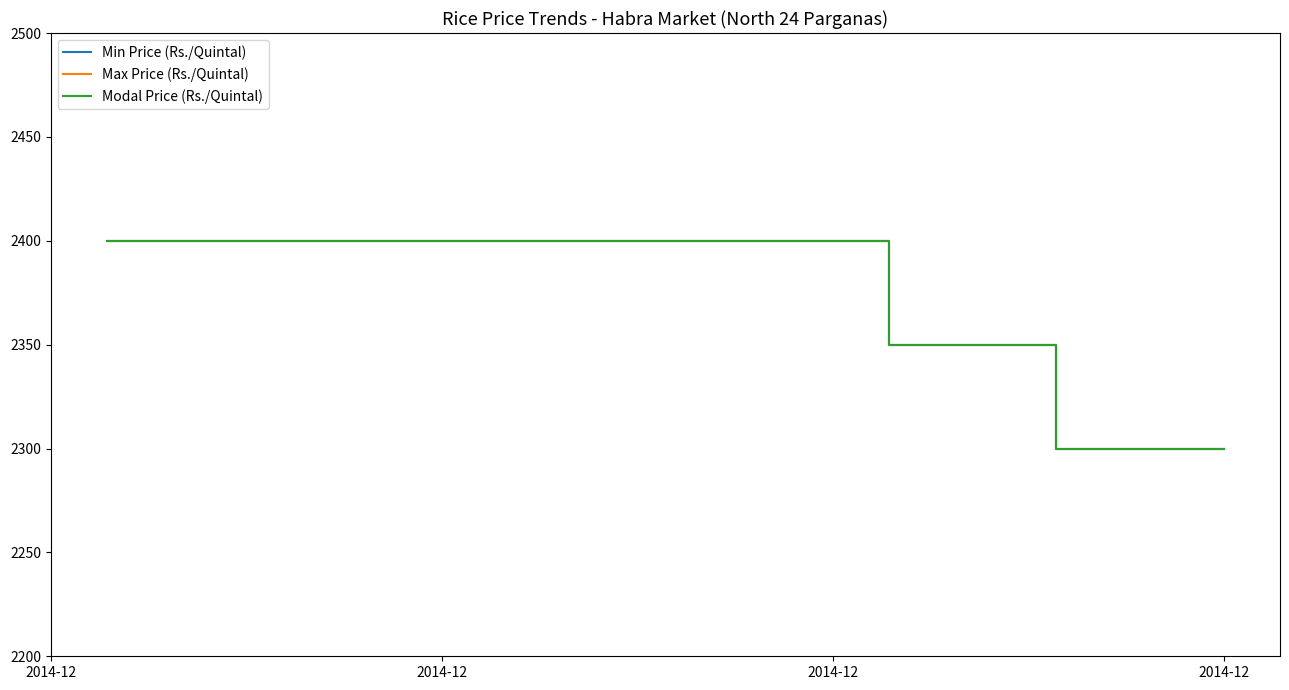

Which has a higher value, 2014-12 or 2014-12?

2014-12